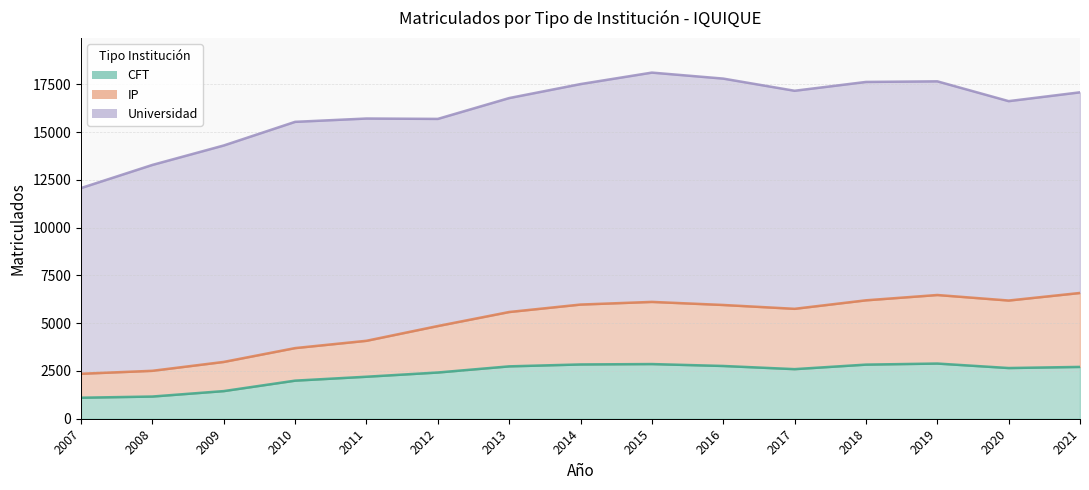

Where is the first local minimum for IP?

2017